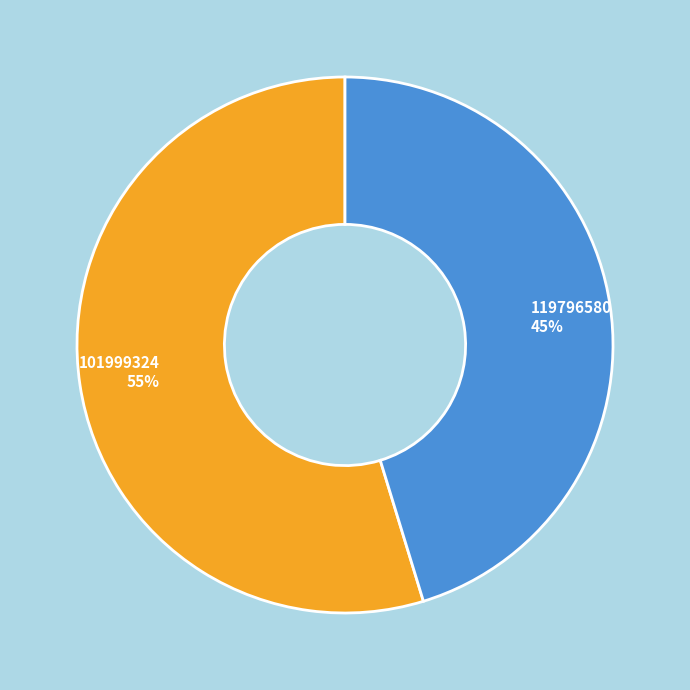

To the nearest percent, what is the combined percentage of 119796580 and 101999324?

100%